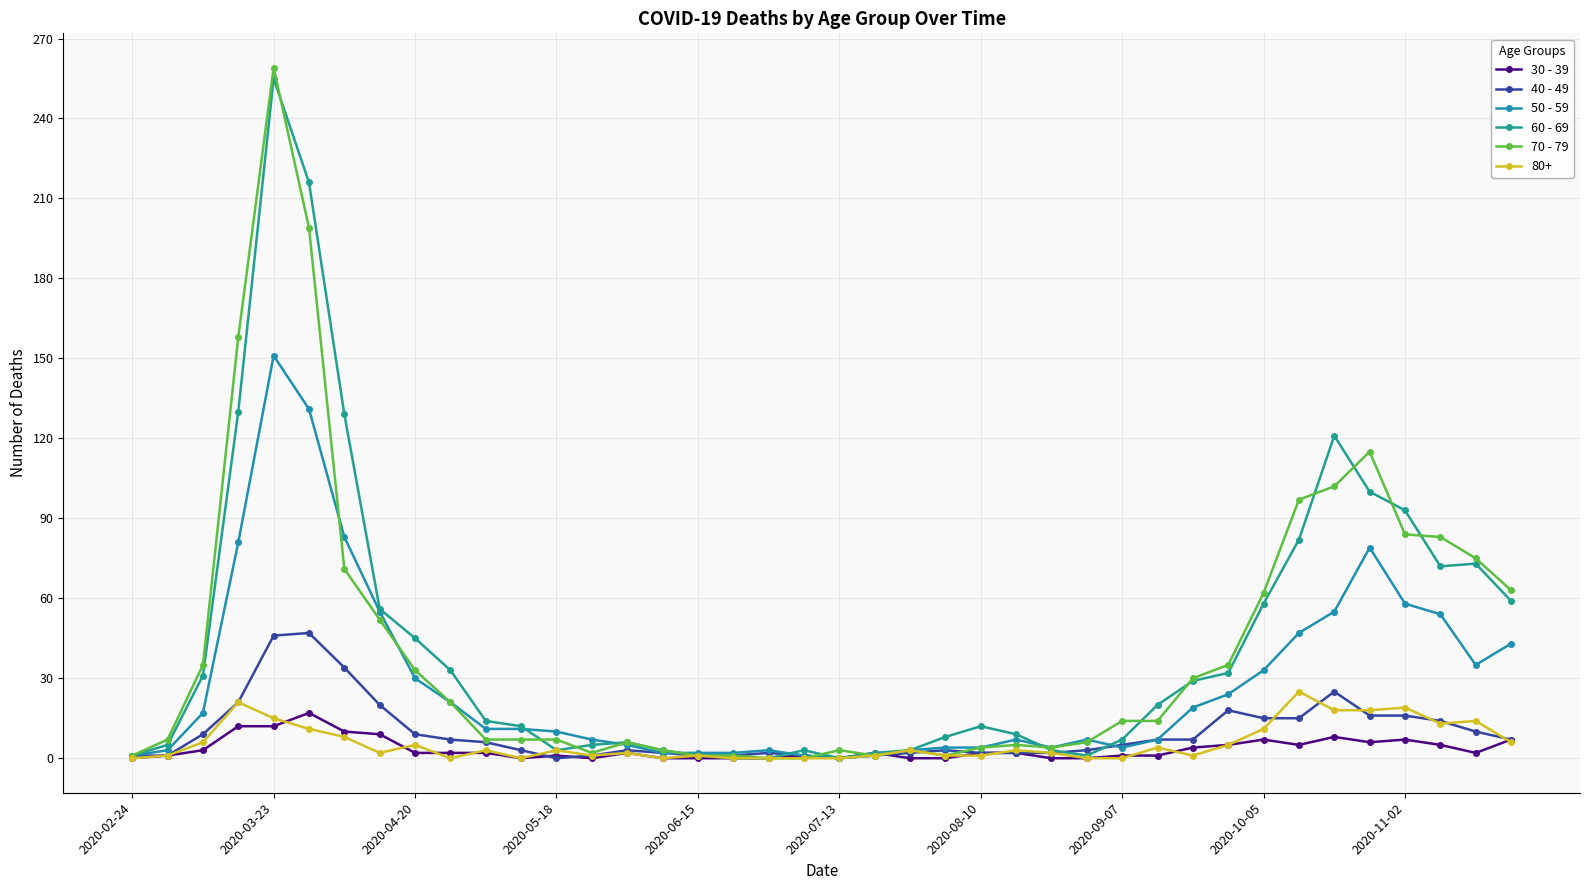

Does the chart have visible grid lines?

Yes